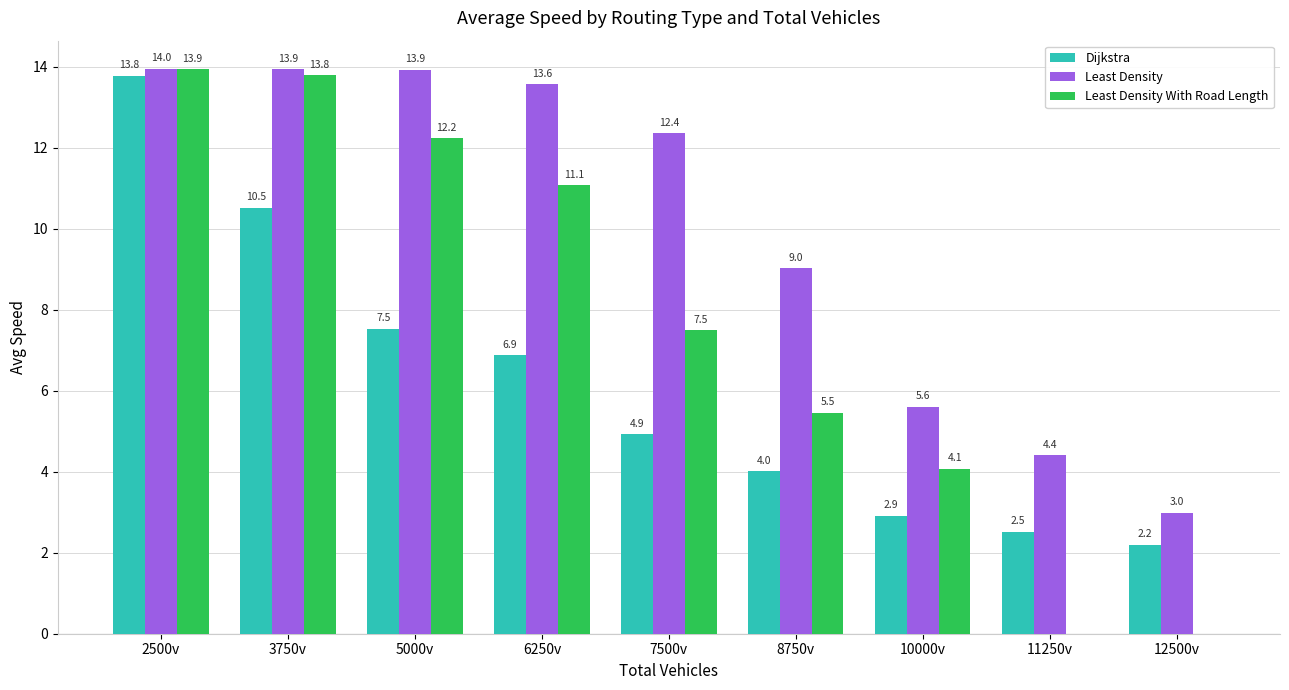

Reading left to right, list all the values displayed in this chart.

Dijkstra: 13.8	10.5	7.5	6.9	4.9	4.0	2.9	2.5	2.2
Least Density: 14.0	13.9	13.9	13.6	12.4	9.0	5.6	4.4	3.0
Least Density With Road Length: 13.9	13.8	12.2	11.1	7.5	5.5	4.1	0.0	0.0